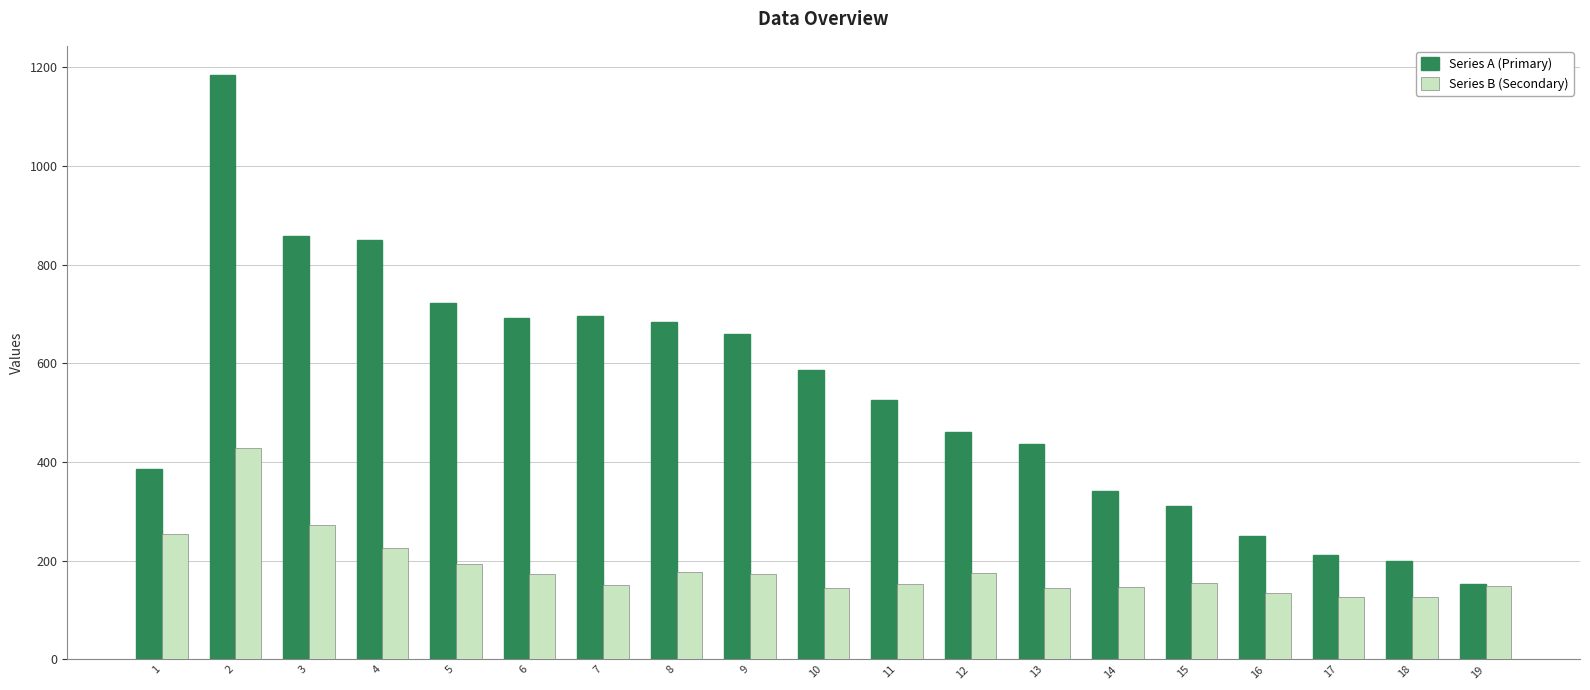

Rank the series by their average value, from highest to lowest.

Series A (Primary), Series B (Secondary)